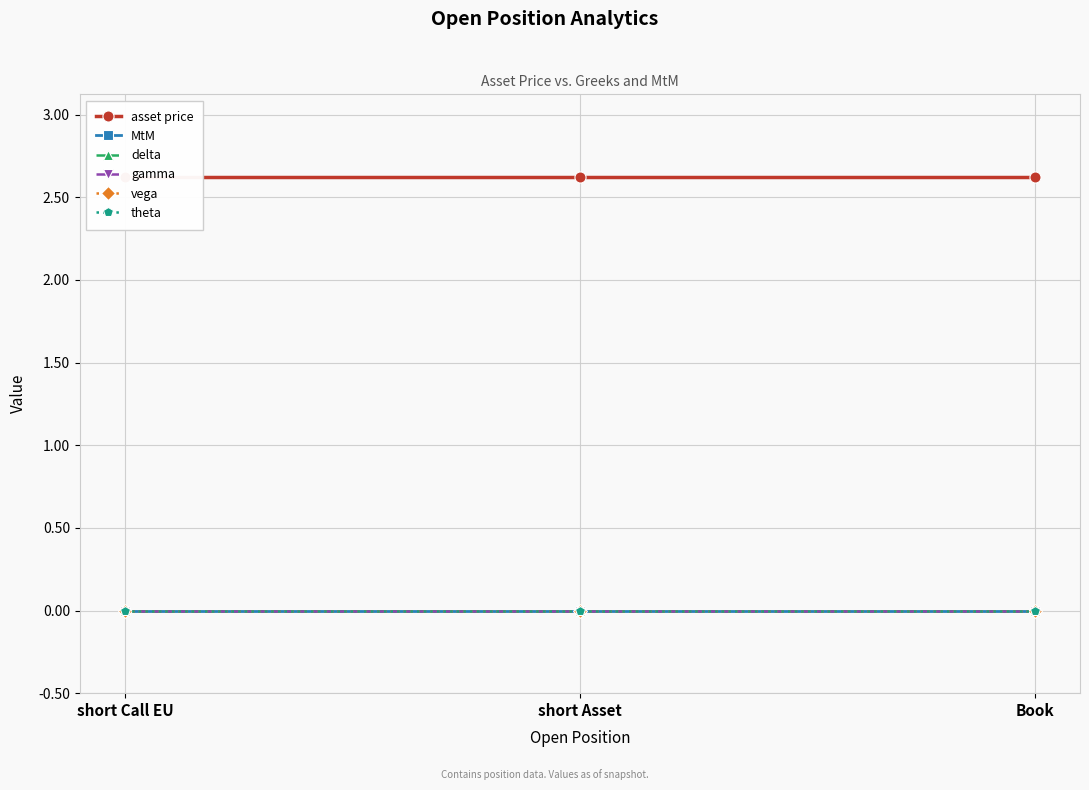

What are all the series names shown in the legend?

asset price, MtM, delta, gamma, vega, theta